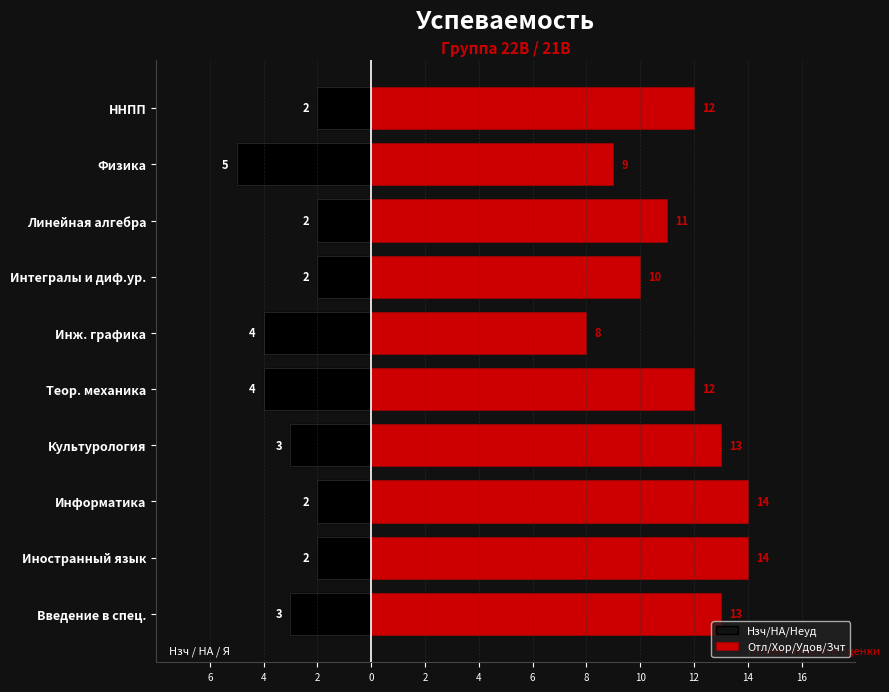

What are all the series names shown in the legend?

Нзч/НА/Неуд, Отл/Хор/Удов/Зчт